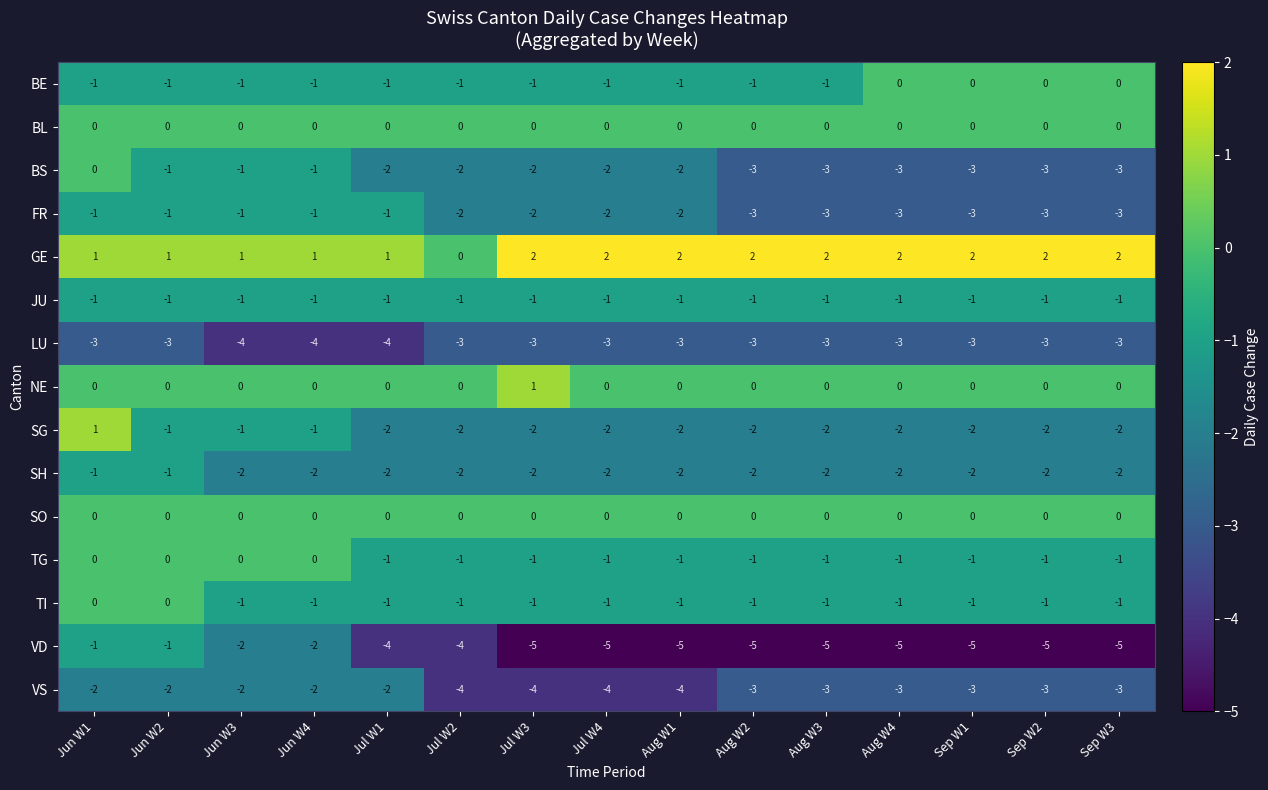

What is the smallest value displayed?

-5